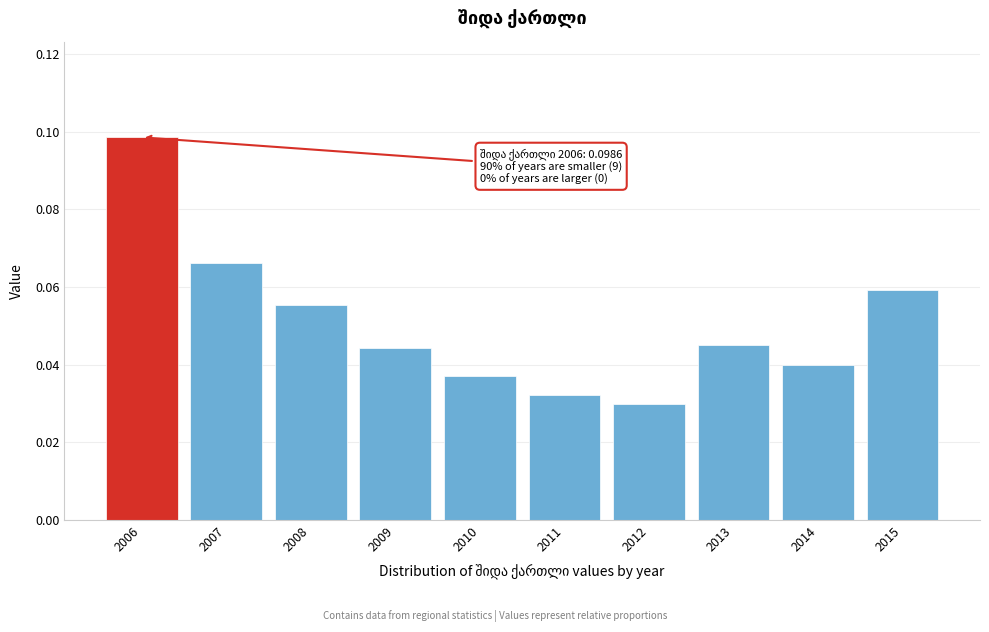

Between 2012 and 2008, which is larger?

2008